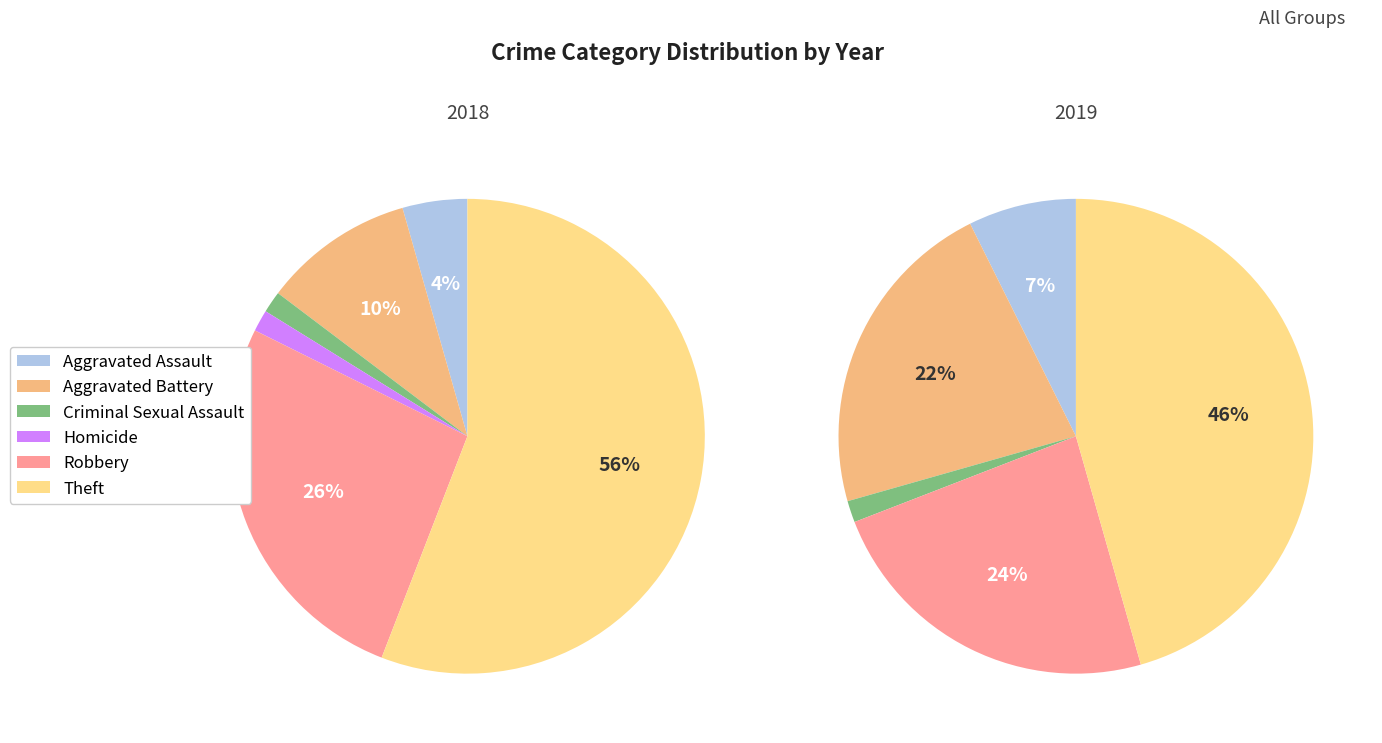

Which slice is the largest?

Theft